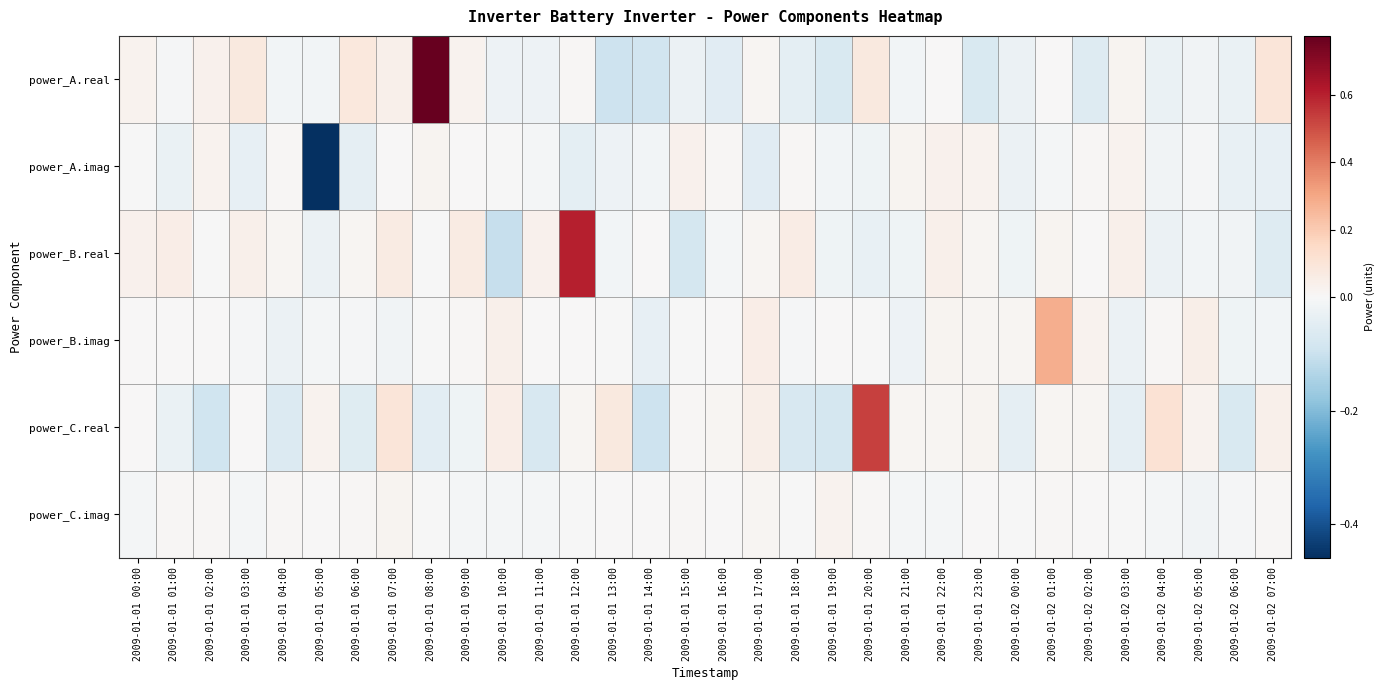

Reading left to right, list all the values displayed in this chart.

power_A.real: 2009-01-01 00:00=0.0	2009-01-01 01:00=-0.0	2009-01-01 02:00=0.0	2009-01-01 03:00=0.1	2009-01-01 04:00=-0.0	2009-01-01 05:00=-0.0	2009-01-01 06:00=0.1	2009-01-01 07:00=0.0	2009-01-01 08:00=0.8	2009-01-01 09:00=0.0	2009-01-01 10:00=-0.0	2009-01-01 11:00=-0.0	2009-01-01 12:00=0.0	2009-01-01 13:00=-0.1	2009-01-01 14:00=-0.1	2009-01-01 15:00=-0.0	2009-01-01 16:00=-0.1	2009-01-01 17:00=0.0	2009-01-01 18:00=-0.0	2009-01-01 19:00=-0.1	2009-01-01 20:00=0.1	2009-01-01 21:00=-0.0	2009-01-01 22:00=0.0	2009-01-01 23:00=-0.1	2009-01-02 00:00=-0.0	2009-01-02 01:00=0.0	2009-01-02 02:00=-0.1	2009-01-02 03:00=0.0	2009-01-02 04:00=-0.0	2009-01-02 05:00=-0.0	2009-01-02 06:00=-0.0	2009-01-02 07:00=0.1
power_A.imag: 2009-01-01 00:00=-0.0	2009-01-01 01:00=-0.0	2009-01-01 02:00=0.0	2009-01-01 03:00=-0.0	2009-01-01 04:00=0.0	2009-01-01 05:00=-0.5	2009-01-01 06:00=-0.0	2009-01-01 07:00=0.0	2009-01-01 08:00=0.0	2009-01-01 09:00=0.0	2009-01-01 10:00=-0.0	2009-01-01 11:00=-0.0	2009-01-01 12:00=-0.0	2009-01-01 13:00=-0.0	2009-01-01 14:00=-0.0	2009-01-01 15:00=0.0	2009-01-01 16:00=0.0	2009-01-01 17:00=-0.1	2009-01-01 18:00=0.0	2009-01-01 19:00=-0.0	2009-01-01 20:00=-0.0	2009-01-01 21:00=0.0	2009-01-01 22:00=0.0	2009-01-01 23:00=0.0	2009-01-02 00:00=-0.0	2009-01-02 01:00=-0.0	2009-01-02 02:00=0.0	2009-01-02 03:00=0.0	2009-01-02 04:00=-0.0	2009-01-02 05:00=-0.0	2009-01-02 06:00=-0.0	2009-01-02 07:00=-0.0
power_B.real: 2009-01-01 00:00=0.0	2009-01-01 01:00=0.1	2009-01-01 02:00=-0.0	2009-01-01 03:00=0.0	2009-01-01 04:00=0.0	2009-01-01 05:00=-0.0	2009-01-01 06:00=0.0	2009-01-01 07:00=0.1	2009-01-01 08:00=-0.0	2009-01-01 09:00=0.1	2009-01-01 10:00=-0.1	2009-01-01 11:00=0.0	2009-01-01 12:00=0.6	2009-01-01 13:00=-0.0	2009-01-01 14:00=0.0	2009-01-01 15:00=-0.1	2009-01-01 16:00=-0.0	2009-01-01 17:00=0.0	2009-01-01 18:00=0.1	2009-01-01 19:00=-0.0	2009-01-01 20:00=-0.0	2009-01-01 21:00=-0.0	2009-01-01 22:00=0.0	2009-01-01 23:00=0.0	2009-01-02 00:00=-0.0	2009-01-02 01:00=0.0	2009-01-02 02:00=0.0	2009-01-02 03:00=0.0	2009-01-02 04:00=-0.0	2009-01-02 05:00=-0.0	2009-01-02 06:00=-0.0	2009-01-02 07:00=-0.1
power_B.imag: 2009-01-01 00:00=0.0	2009-01-01 01:00=0.0	2009-01-01 02:00=0.0	2009-01-01 03:00=-0.0	2009-01-01 04:00=-0.0	2009-01-01 05:00=-0.0	2009-01-01 06:00=-0.0	2009-01-01 07:00=-0.0	2009-01-01 08:00=-0.0	2009-01-01 09:00=0.0	2009-01-01 10:00=0.0	2009-01-01 11:00=0.0	2009-01-01 12:00=0.0	2009-01-01 13:00=-0.0	2009-01-01 14:00=-0.0	2009-01-01 15:00=-0.0	2009-01-01 16:00=0.0	2009-01-01 17:00=0.0	2009-01-01 18:00=-0.0	2009-01-01 19:00=0.0	2009-01-01 20:00=-0.0	2009-01-01 21:00=-0.0	2009-01-01 22:00=0.0	2009-01-01 23:00=0.0	2009-01-02 00:00=0.0	2009-01-02 01:00=0.3	2009-01-02 02:00=0.0	2009-01-02 03:00=-0.0	2009-01-02 04:00=0.0	2009-01-02 05:00=0.0	2009-01-02 06:00=-0.0	2009-01-02 07:00=-0.0
power_C.real: 2009-01-01 00:00=0.0	2009-01-01 01:00=-0.0	2009-01-01 02:00=-0.1	2009-01-01 03:00=0.0	2009-01-01 04:00=-0.1	2009-01-01 05:00=0.0	2009-01-01 06:00=-0.1	2009-01-01 07:00=0.1	2009-01-01 08:00=-0.0	2009-01-01 09:00=-0.0	2009-01-01 10:00=0.0	2009-01-01 11:00=-0.1	2009-01-01 12:00=0.0	2009-01-01 13:00=0.1	2009-01-01 14:00=-0.1	2009-01-01 15:00=0.0	2009-01-01 16:00=0.0	2009-01-01 17:00=0.0	2009-01-01 18:00=-0.1	2009-01-01 19:00=-0.1	2009-01-01 20:00=0.5	2009-01-01 21:00=0.0	2009-01-01 22:00=0.0	2009-01-01 23:00=0.0	2009-01-02 00:00=-0.0	2009-01-02 01:00=0.0	2009-01-02 02:00=0.0	2009-01-02 03:00=-0.0	2009-01-02 04:00=0.1	2009-01-02 05:00=0.0	2009-01-02 06:00=-0.1	2009-01-02 07:00=0.0
power_C.imag: 2009-01-01 00:00=-0.0	2009-01-01 01:00=0.0	2009-01-01 02:00=0.0	2009-01-01 03:00=-0.0	2009-01-01 04:00=0.0	2009-01-01 05:00=0.0	2009-01-01 06:00=0.0	2009-01-01 07:00=0.0	2009-01-01 08:00=-0.0	2009-01-01 09:00=-0.0	2009-01-01 10:00=-0.0	2009-01-01 11:00=-0.0	2009-01-01 12:00=-0.0	2009-01-01 13:00=0.0	2009-01-01 14:00=0.0	2009-01-01 15:00=0.0	2009-01-01 16:00=0.0	2009-01-01 17:00=0.0	2009-01-01 18:00=-0.0	2009-01-01 19:00=0.0	2009-01-01 20:00=0.0	2009-01-01 21:00=-0.0	2009-01-01 22:00=-0.0	2009-01-01 23:00=0.0	2009-01-02 00:00=-0.0	2009-01-02 01:00=0.0	2009-01-02 02:00=0.0	2009-01-02 03:00=-0.0	2009-01-02 04:00=-0.0	2009-01-02 05:00=-0.0	2009-01-02 06:00=-0.0	2009-01-02 07:00=0.0